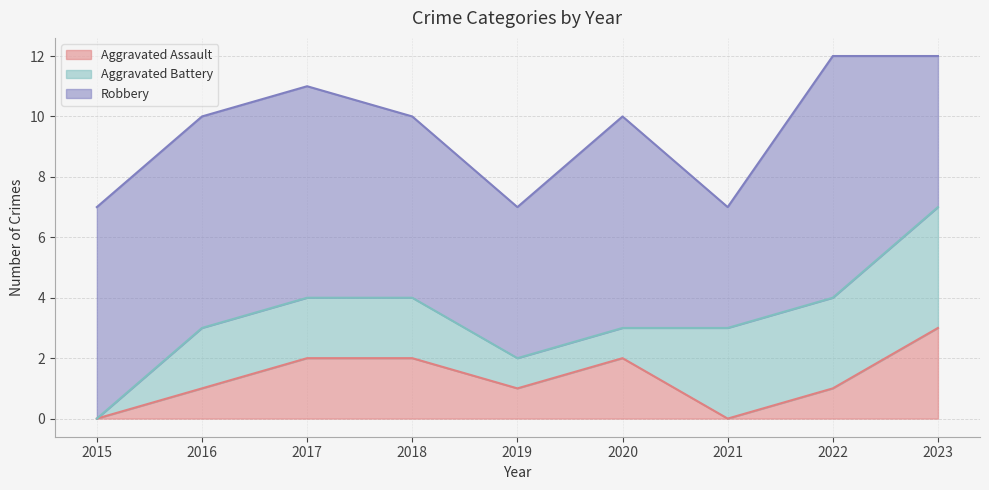

What is the spread (max minus min) of values at 2017?

5